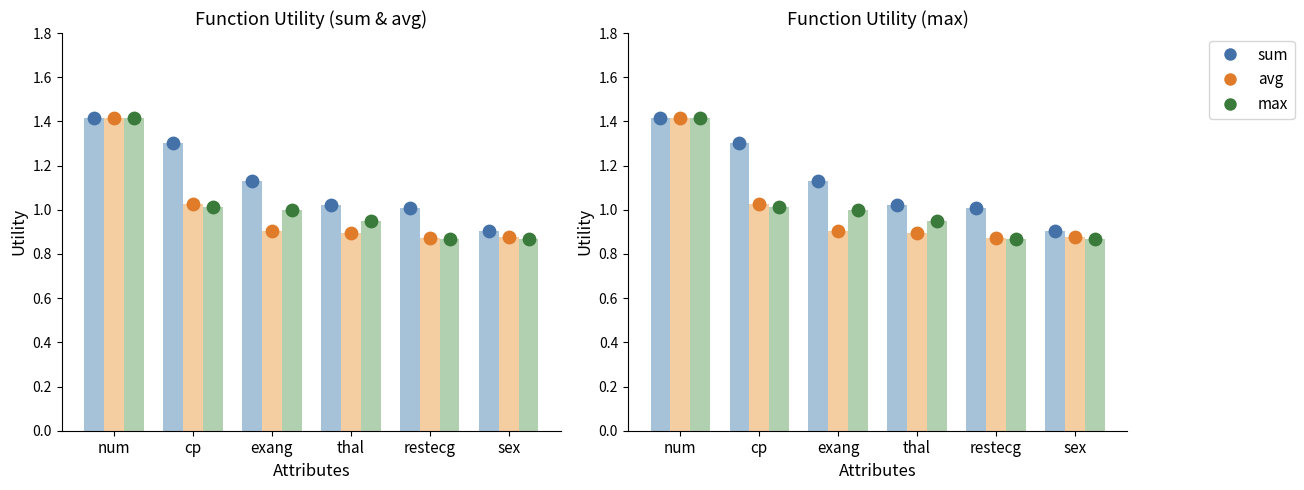

Which series has the largest total across all categories?

sum